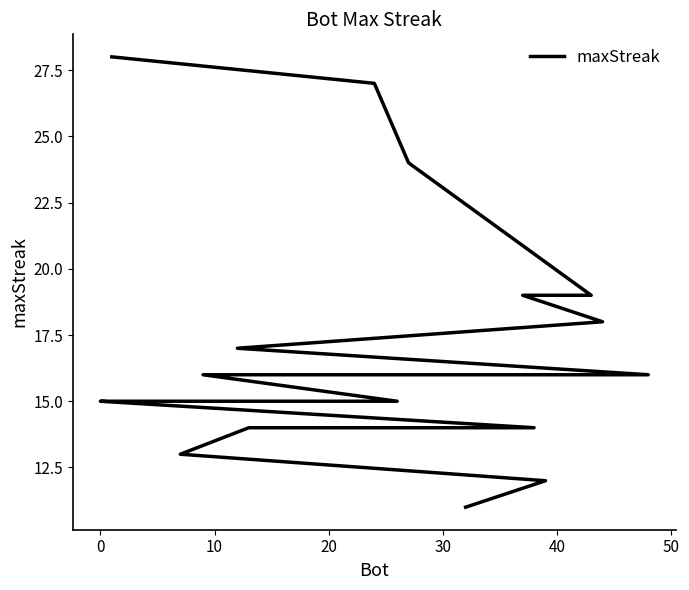

What is the average value?

17